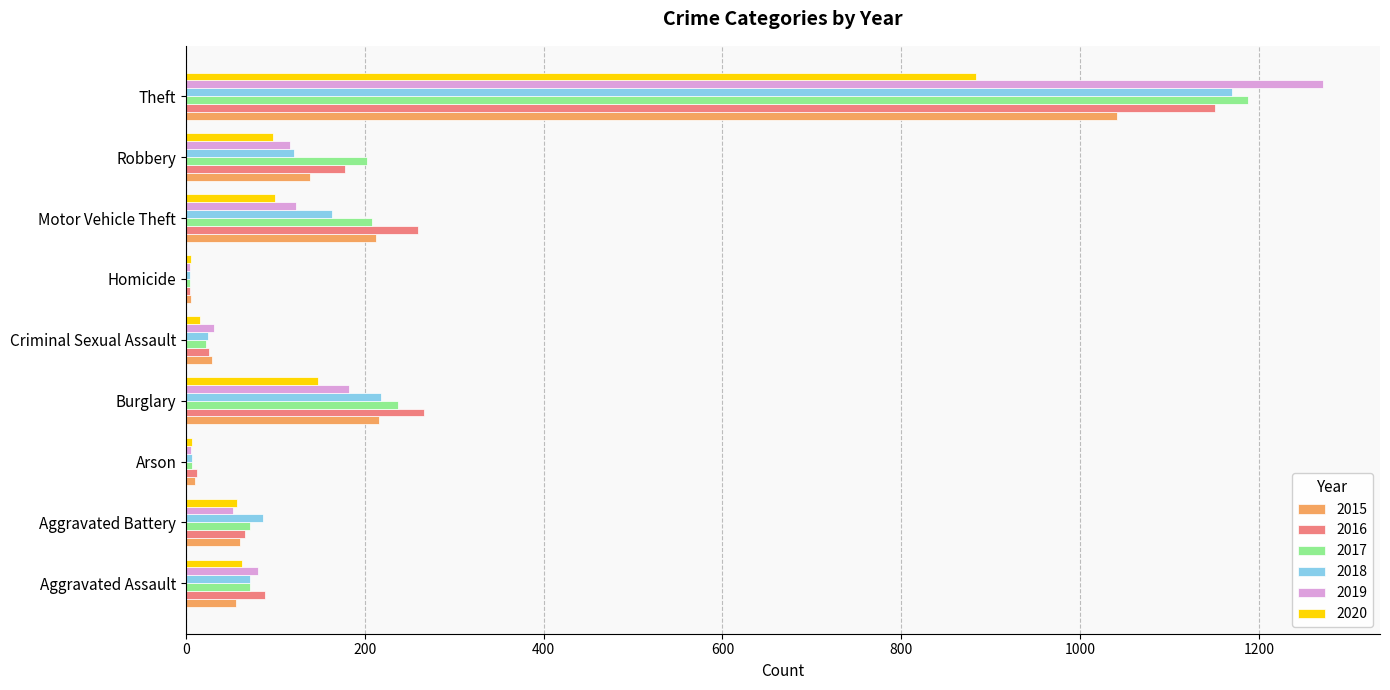

What is the difference between the 2020 values at Arson and Homicide?

2